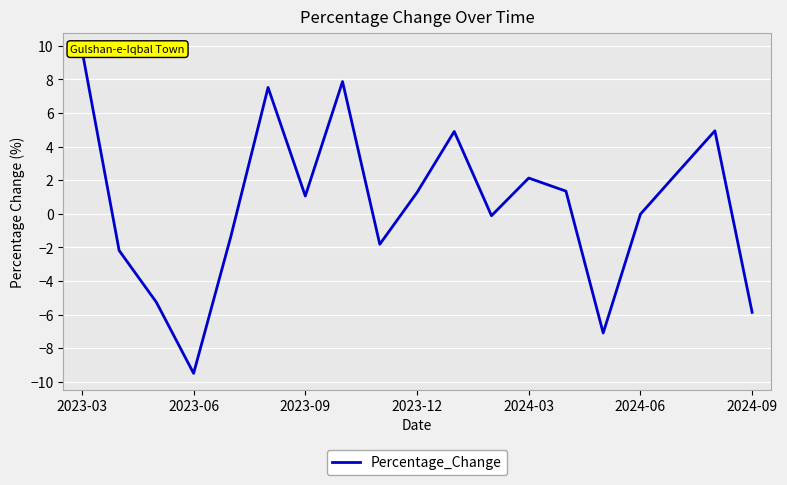

Between 16 and 14, which is larger?

16